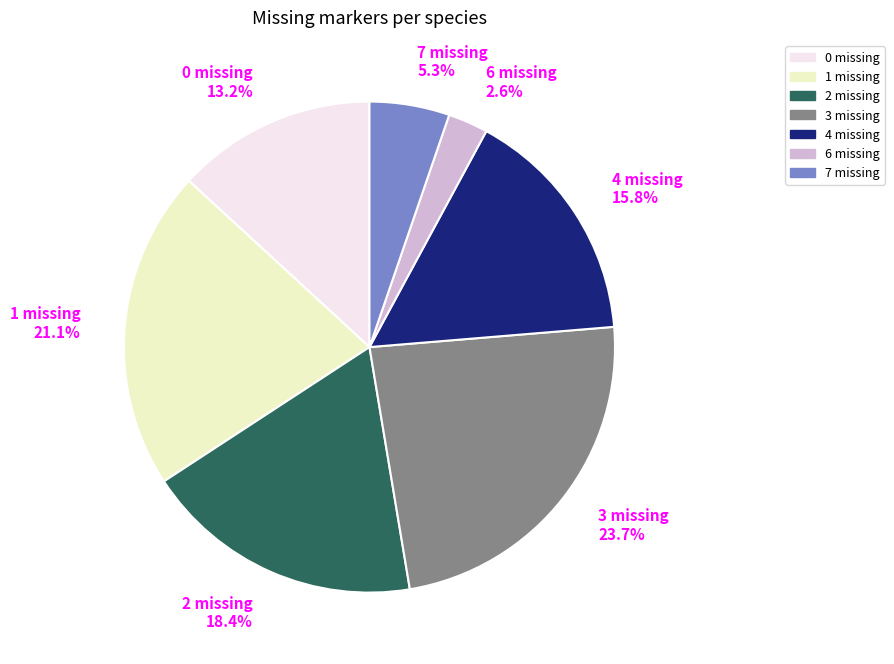

Between 3 missing and 4 missing, which is larger?

3 missing